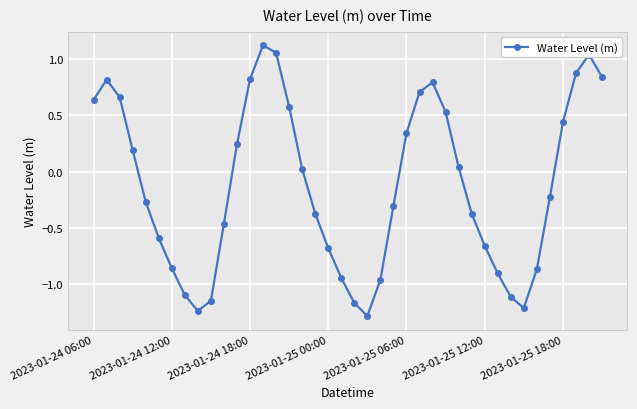

What is the difference between the maximum and minimum values?

2.4